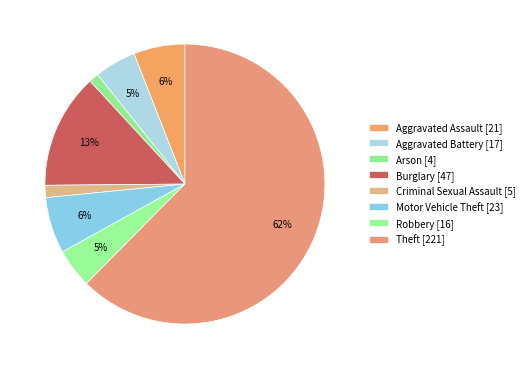

Between Criminal Sexual Assault and Robbery, which is larger?

Robbery